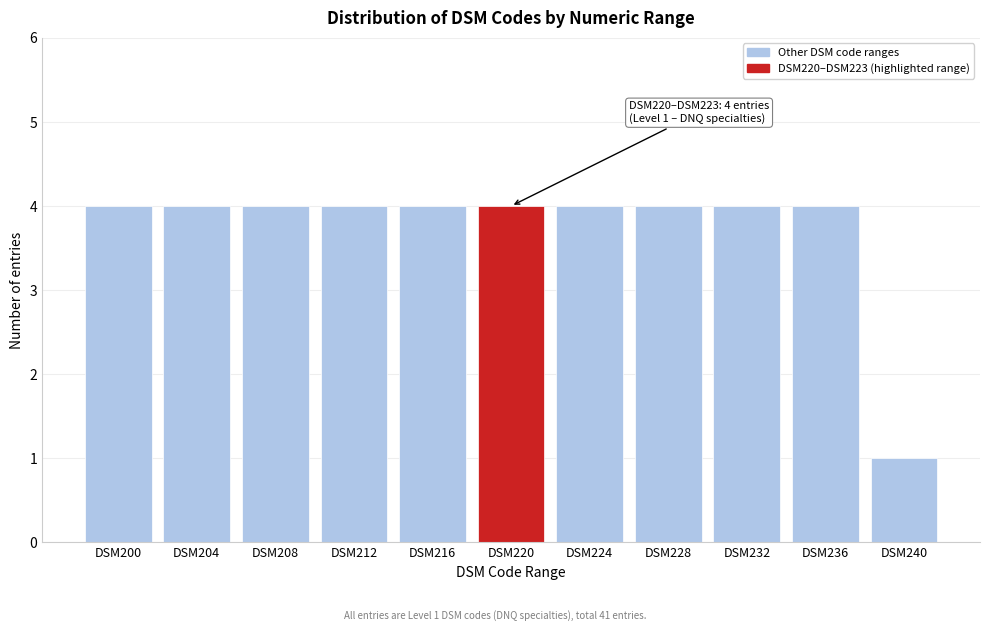

Reading left to right, extract all data points from this chart.

DSM200=4	DSM204=4	DSM208=4	DSM212=4	DSM216=4	DSM220=4	DSM224=4	DSM228=4	DSM232=4	DSM236=4	DSM240=1